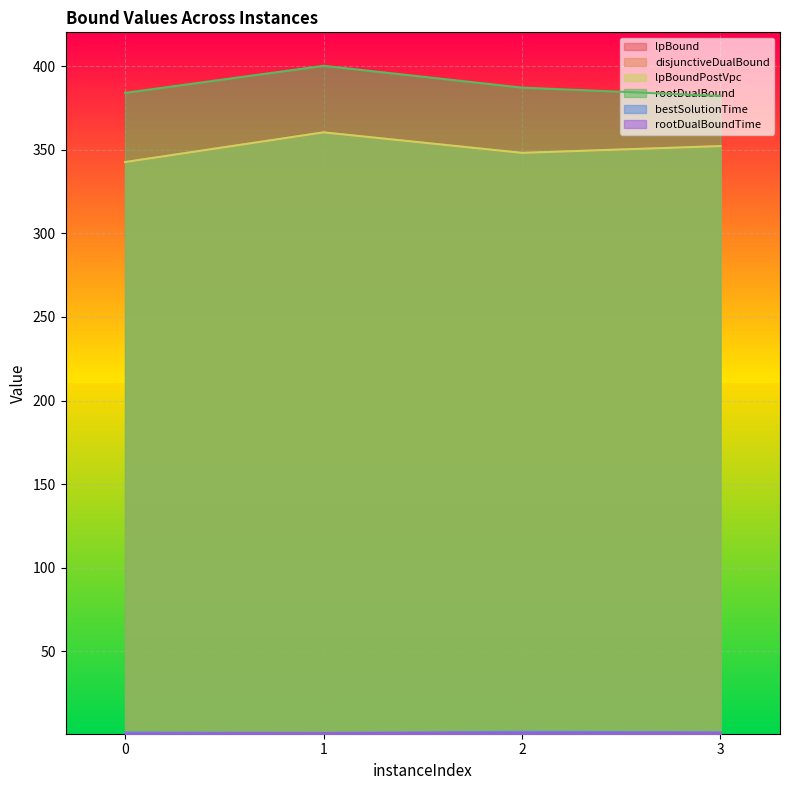

How many data points in disjunctiveDualBound are less than 352?

2